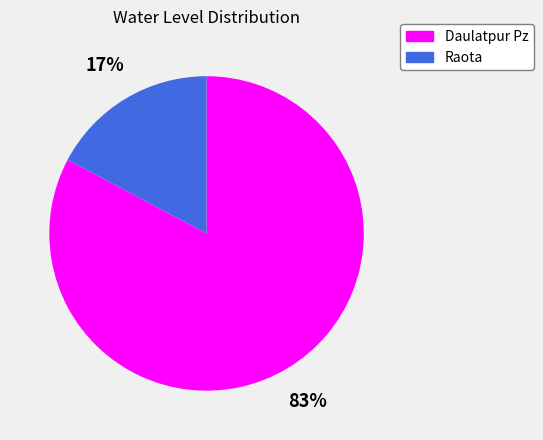

To the nearest percent, what is the difference between the Raota and Daulatpur Pz slice percentages?

66%